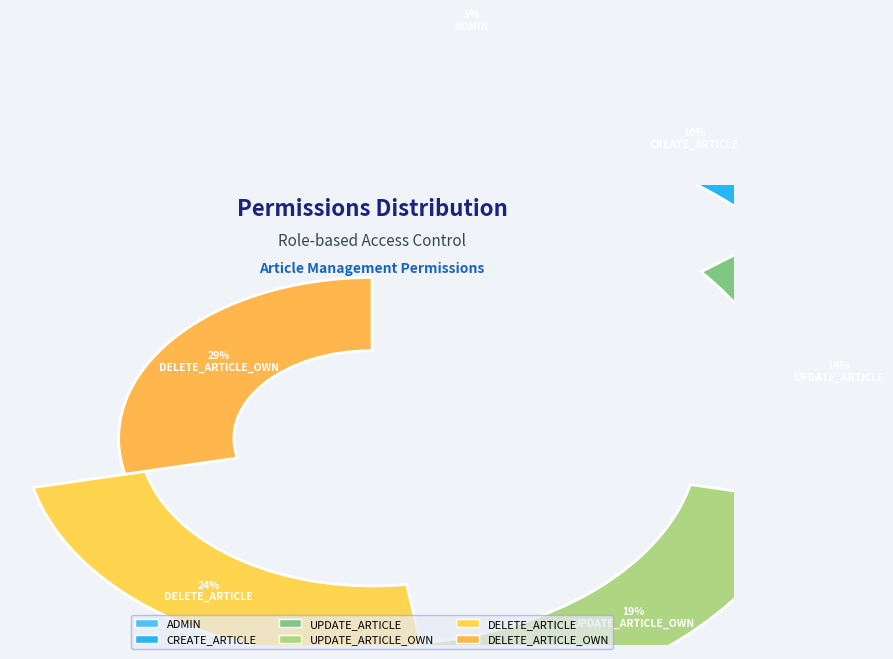

Do UPDATE_ARTICLE and CREATE_ARTICLE together represent more than half of the pie?

No